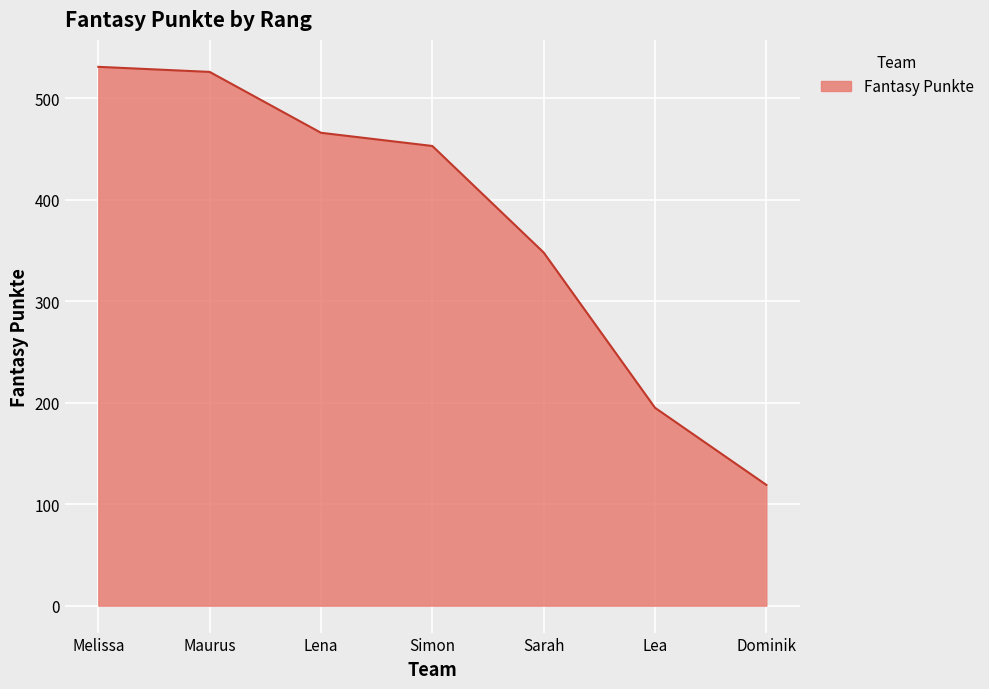

Is it true that the value at Lea is 77?

False